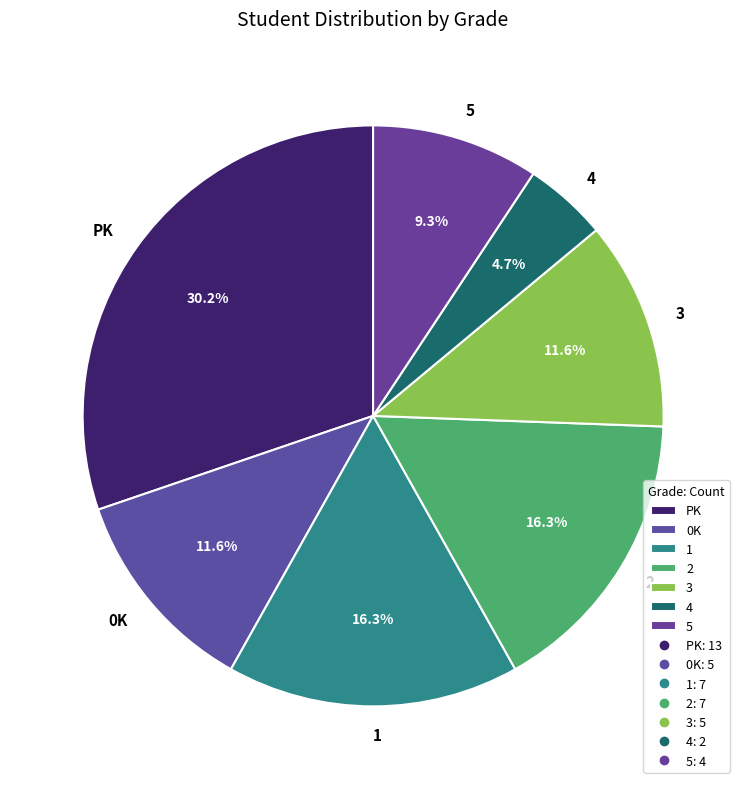

Which slice is the largest?

PK